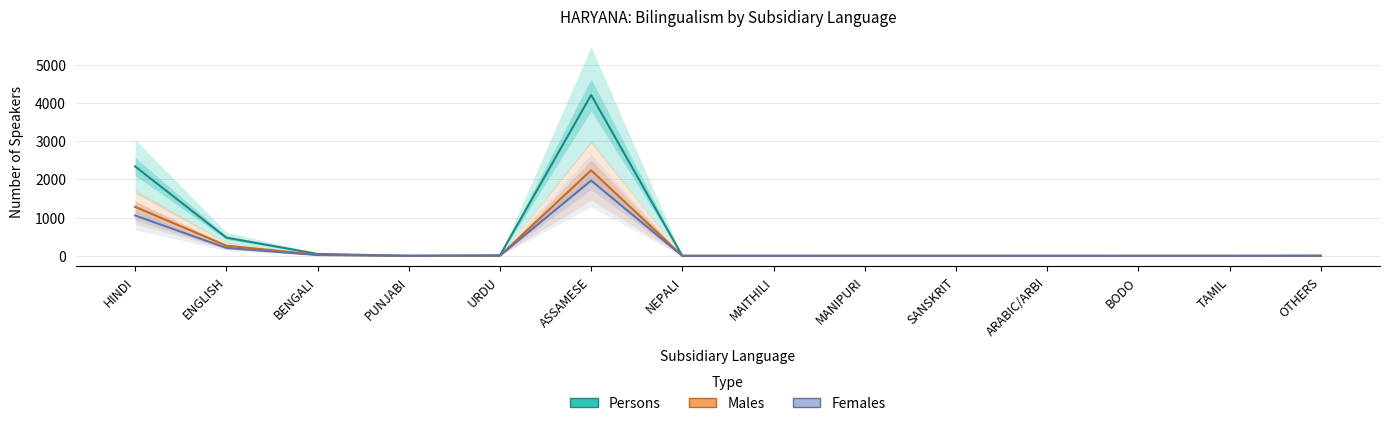

True or false: Males and Females intersect in this chart.

True